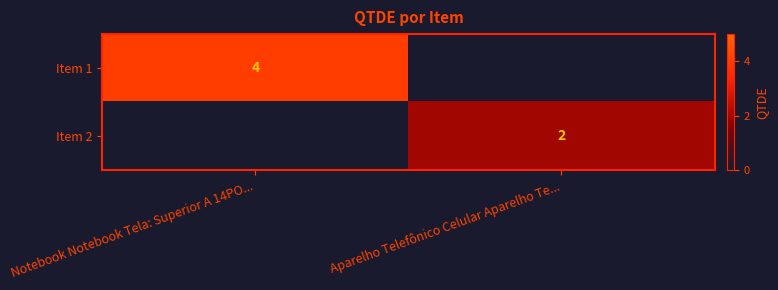

Is it true that Item 2 equals 1 at Aparelho Telefônico Celular Aparelho Te...?

False